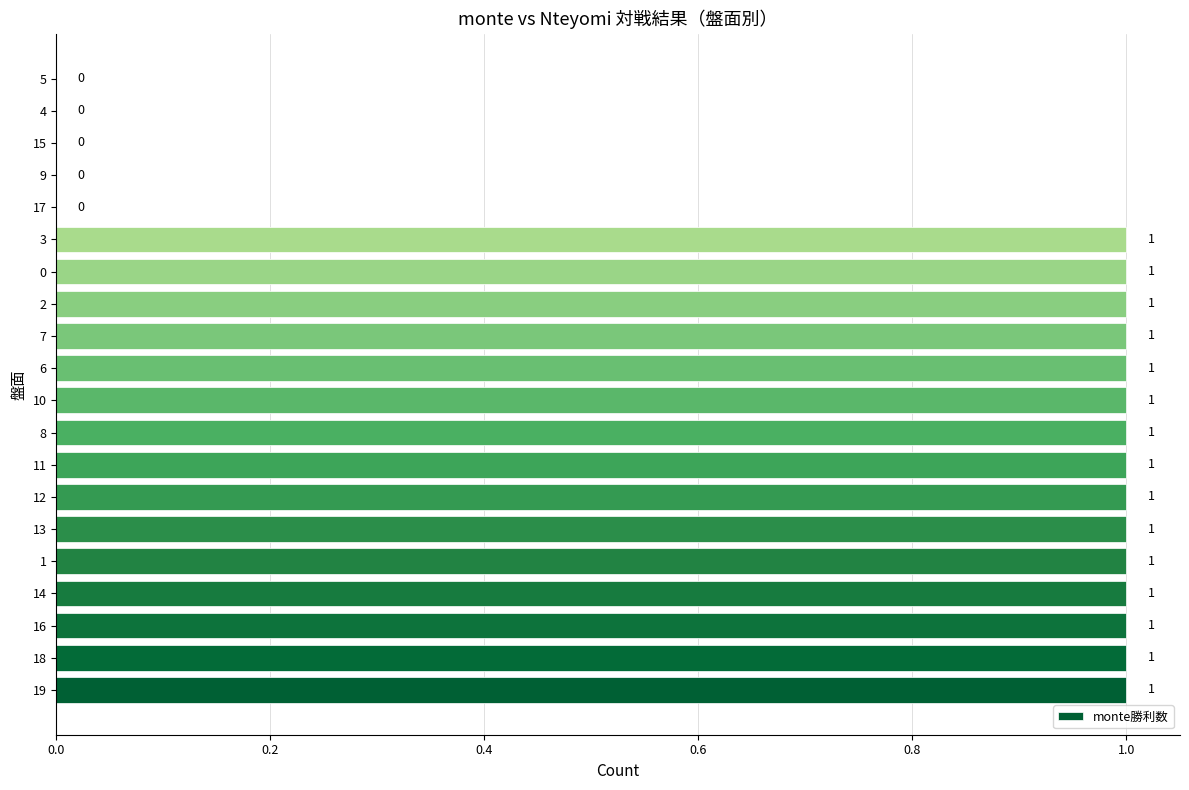

The value at 0 is 1. True or false?

True